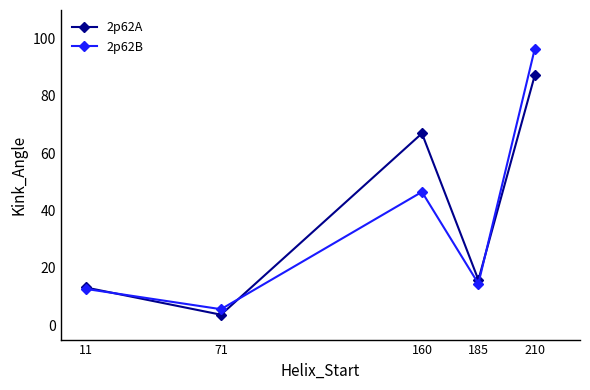

Which series changed the most between 185 and 210?

2p62B